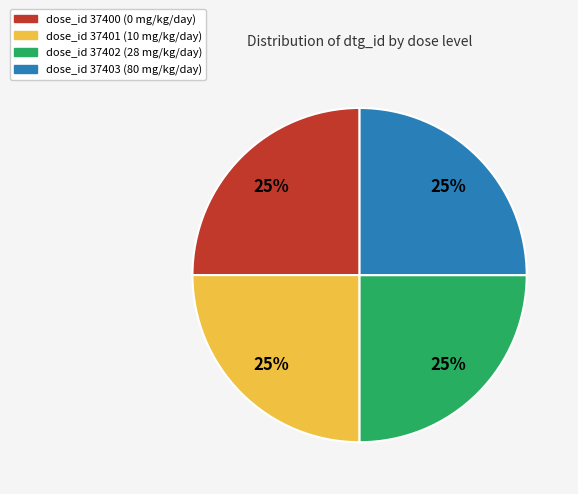

What percentage is the dose_id 37400 (0 mg/kg/day) slice, to the nearest percent?

25%